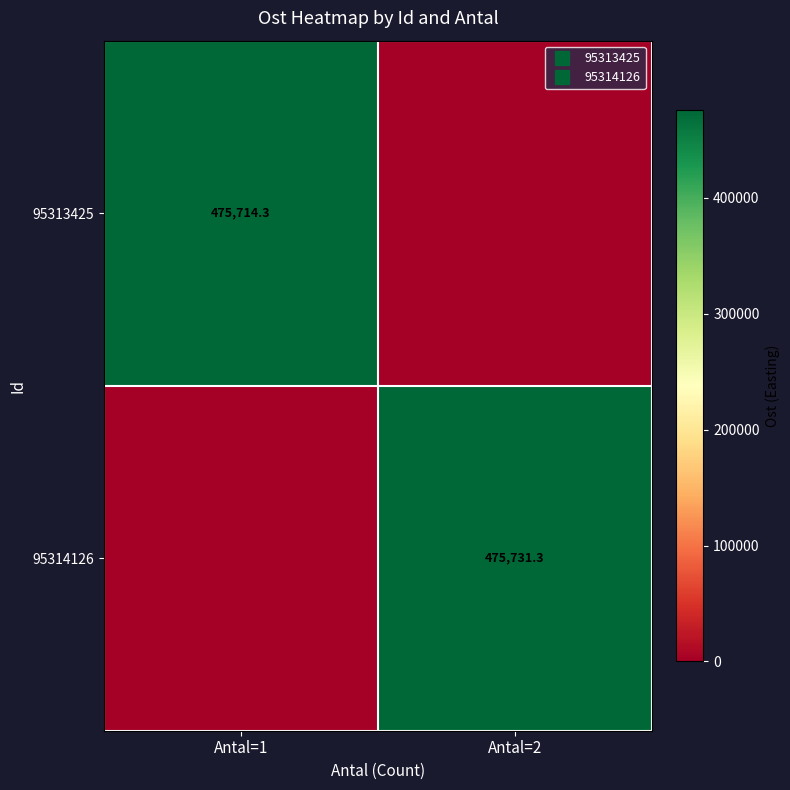

Rank the series by their average value, from highest to lowest.

95314126, 95313425